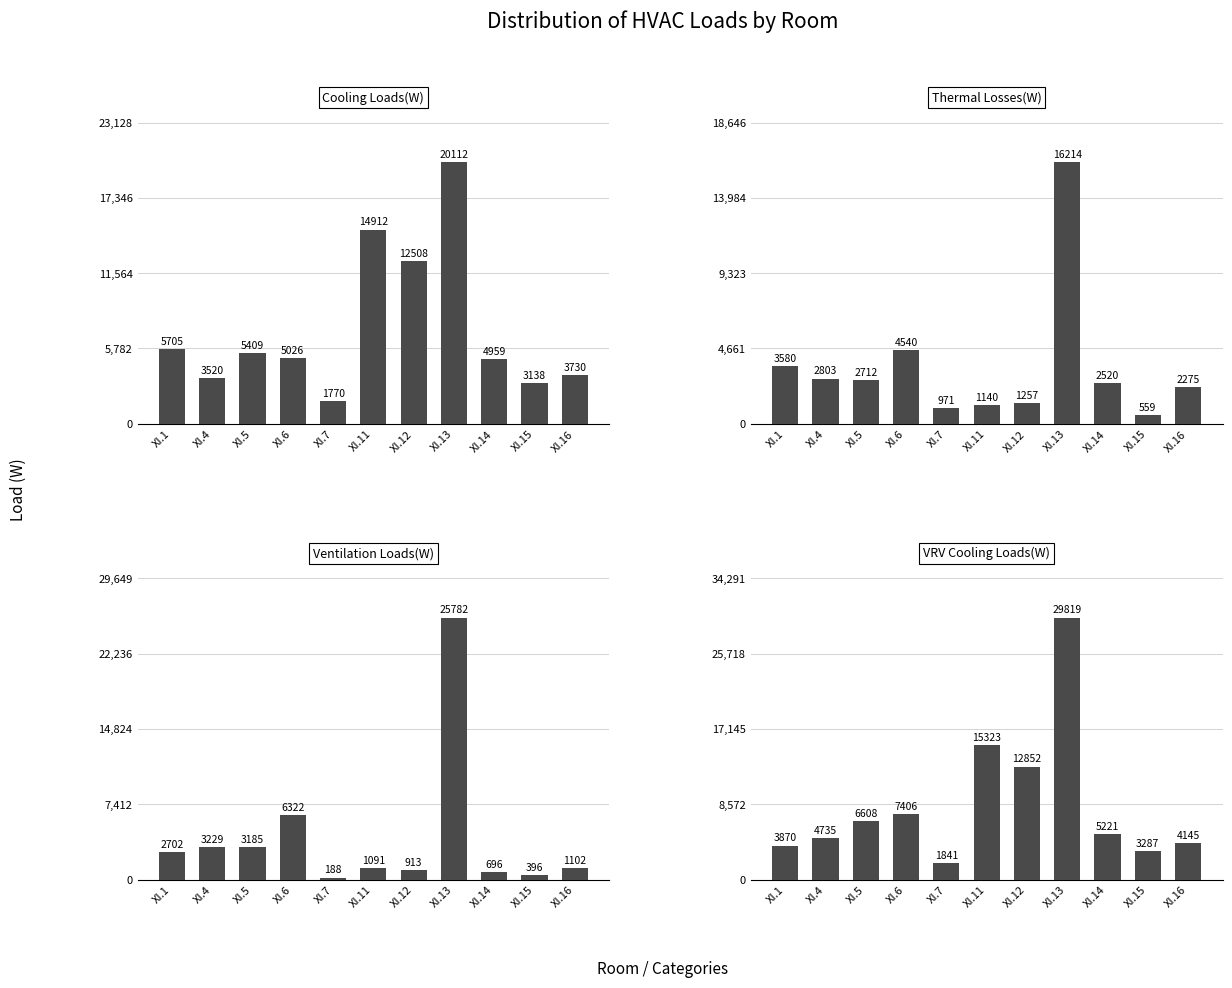

What is the difference between the highest and lowest values at XI.7?

1653.0